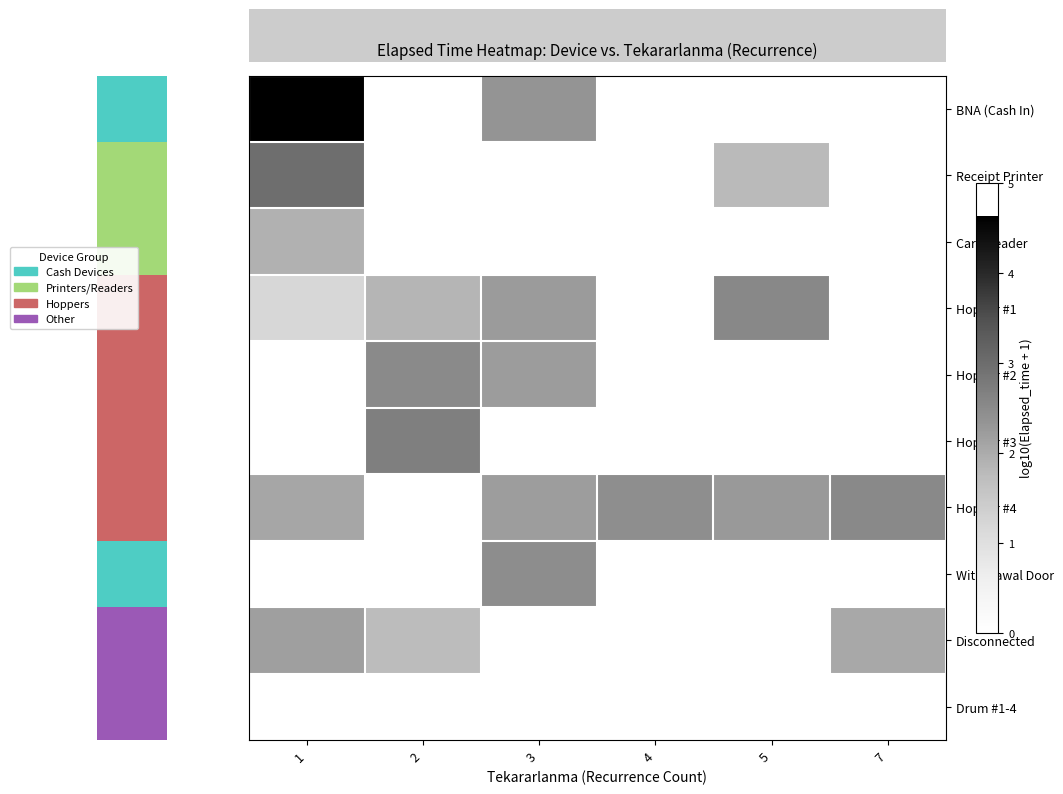

Which series has the largest total across all categories?

Hopper #4